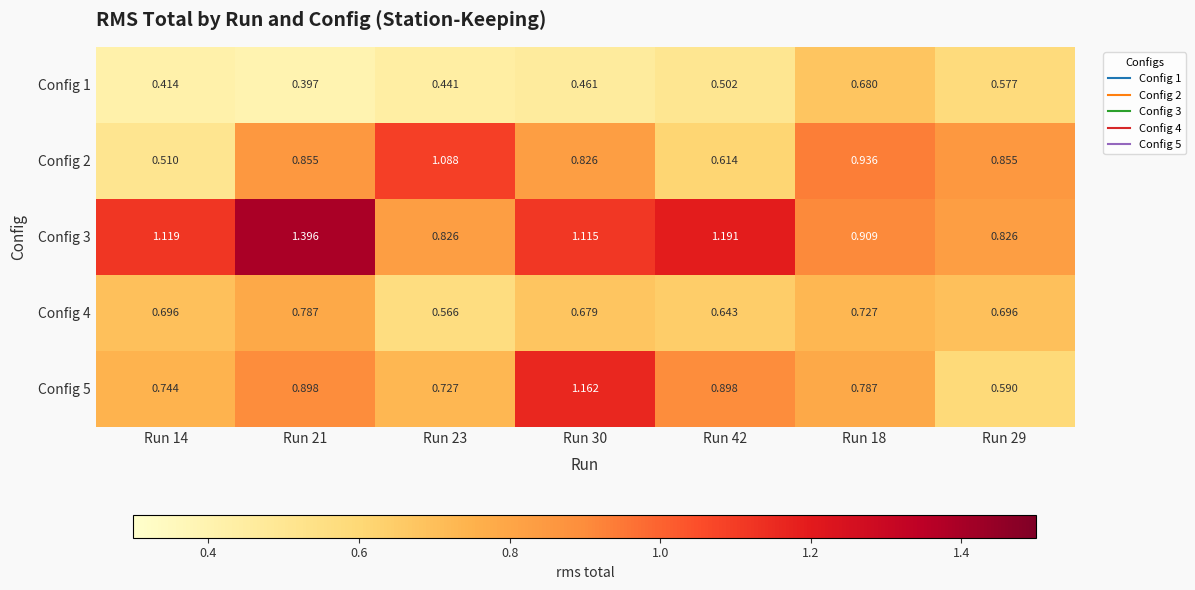

What is the maximum value shown in the chart?

1.4